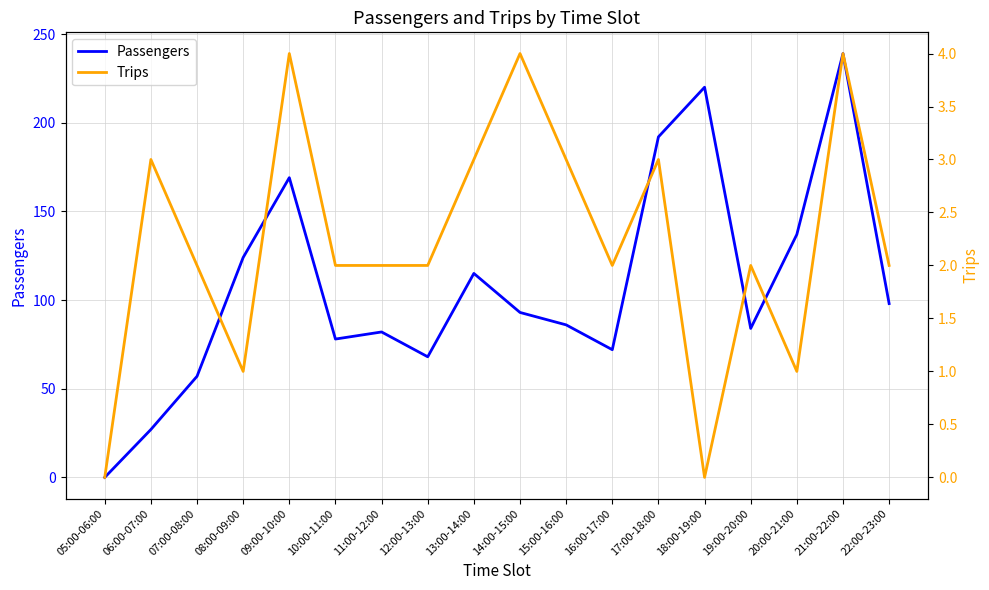

How many interior local peaks does the Passengers series have?

5